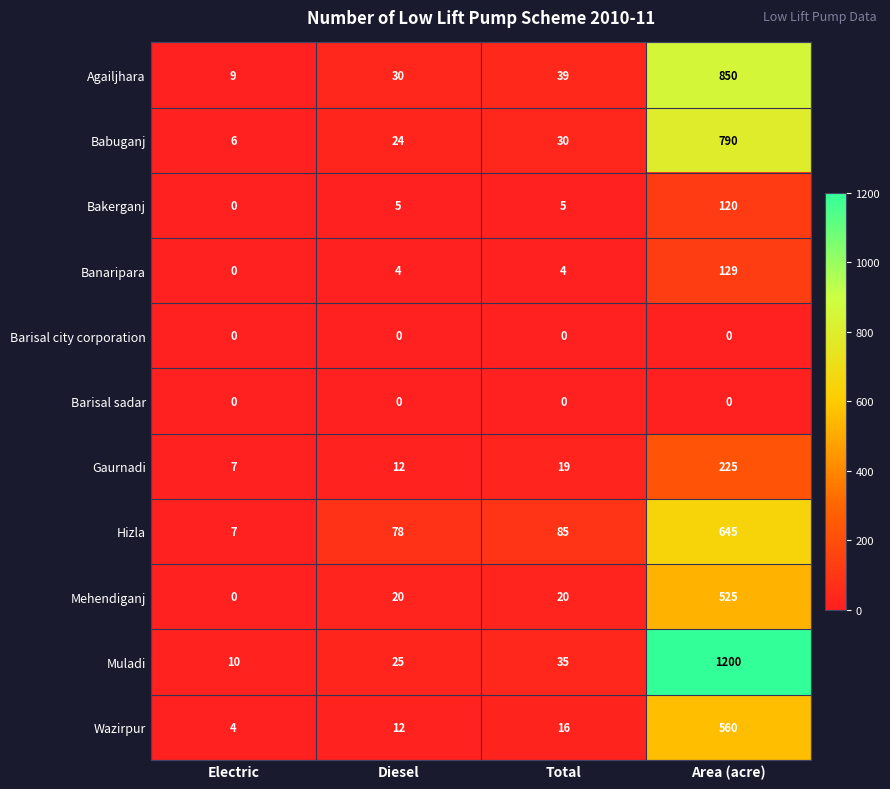

What is the approximate value of Gaurnadi at Total, to the nearest 10?

20